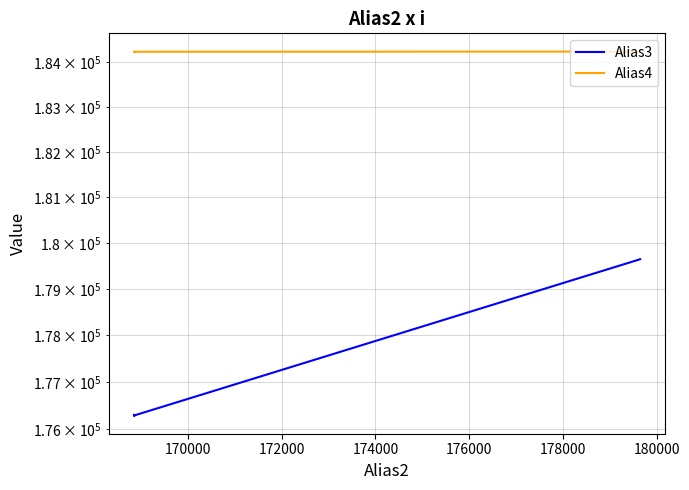

Read the Alias4 value at 174000.

184227